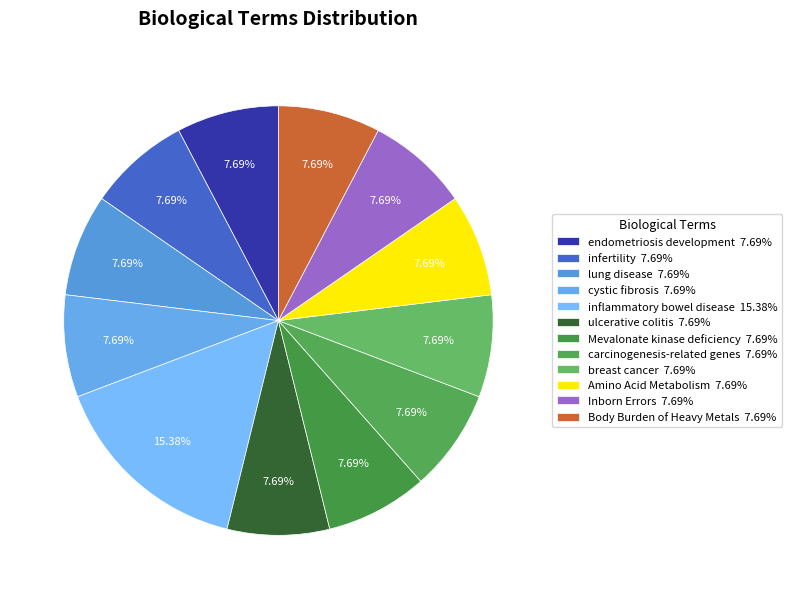

Is there a majority slice in this chart?

No